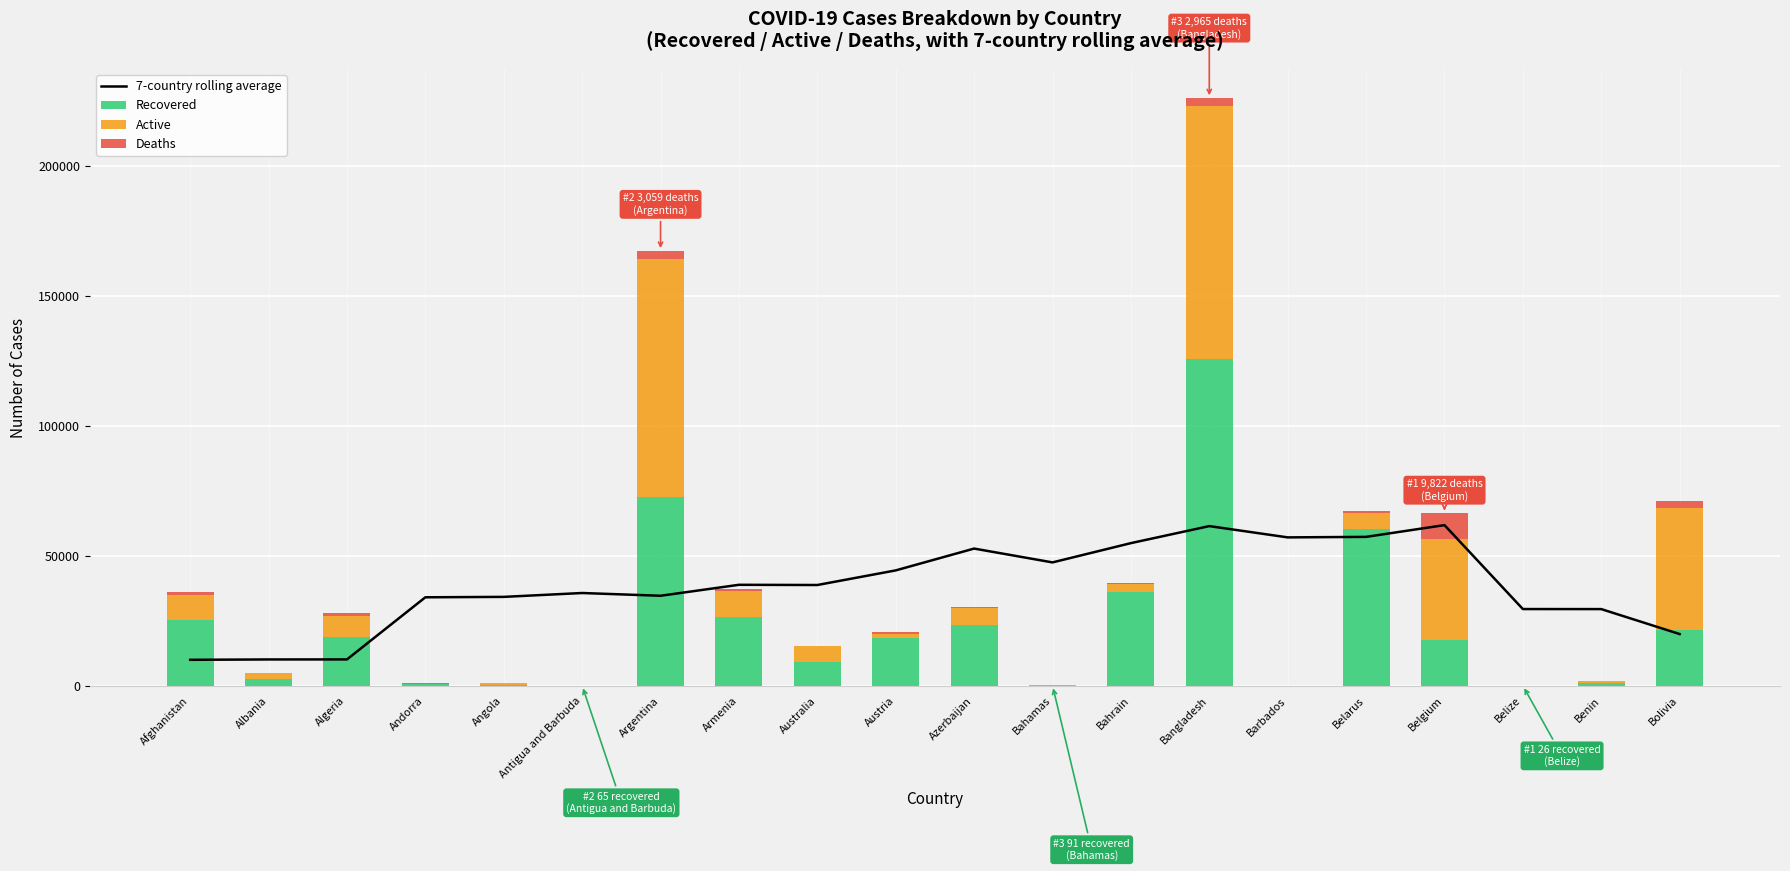

List the series in order of their peak value, lowest first.

Deaths, 7-country rolling average, Active, Recovered